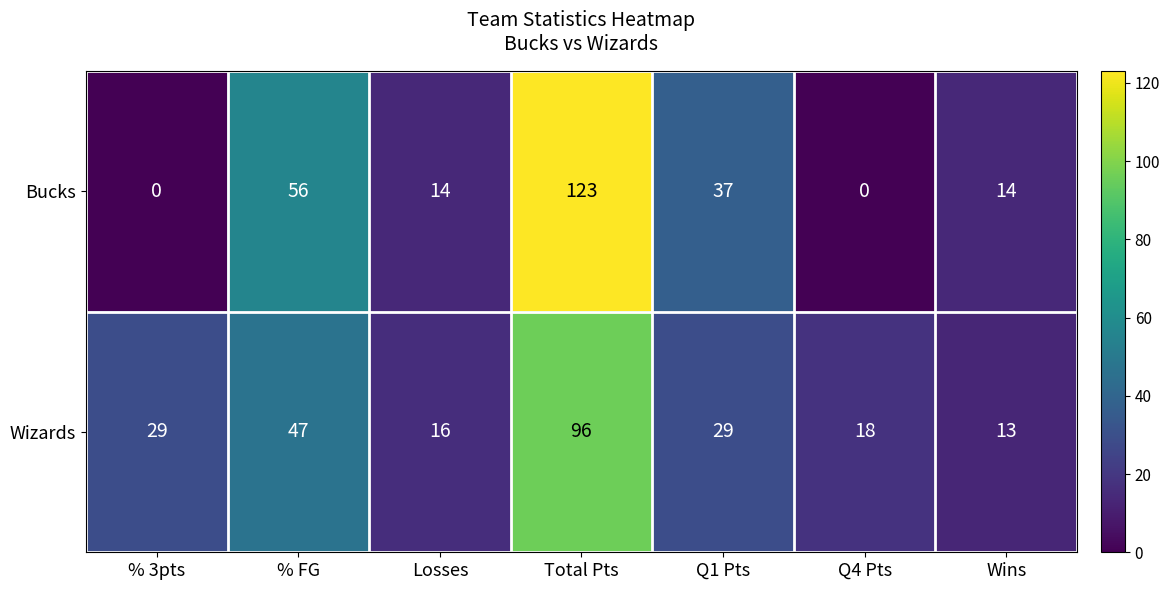

Count the number of data series in this chart.

2